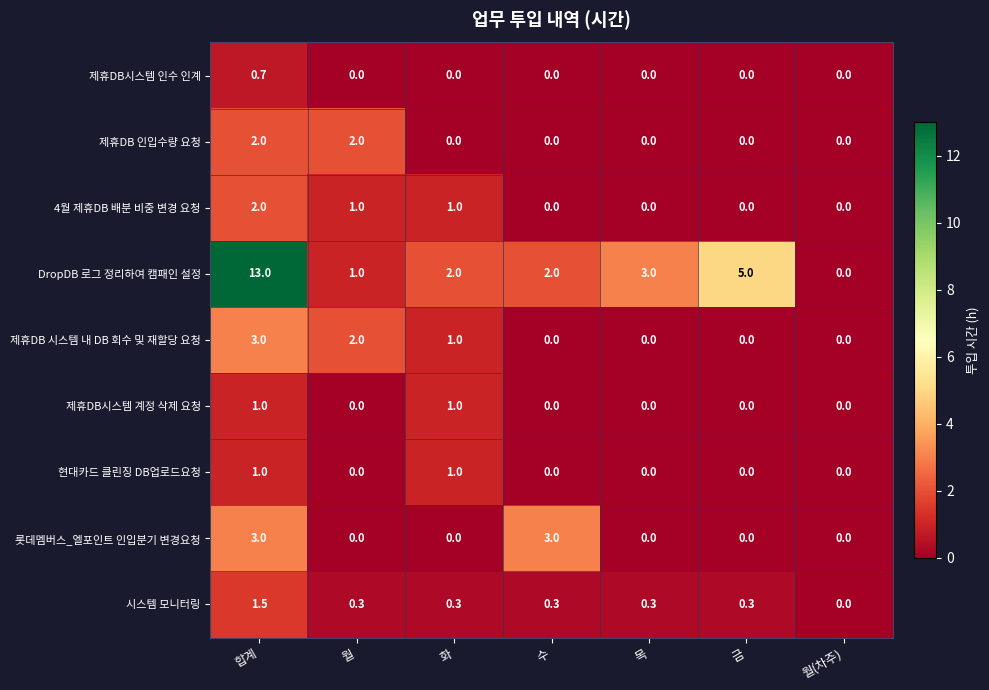

How many categories are shown in the chart?

7